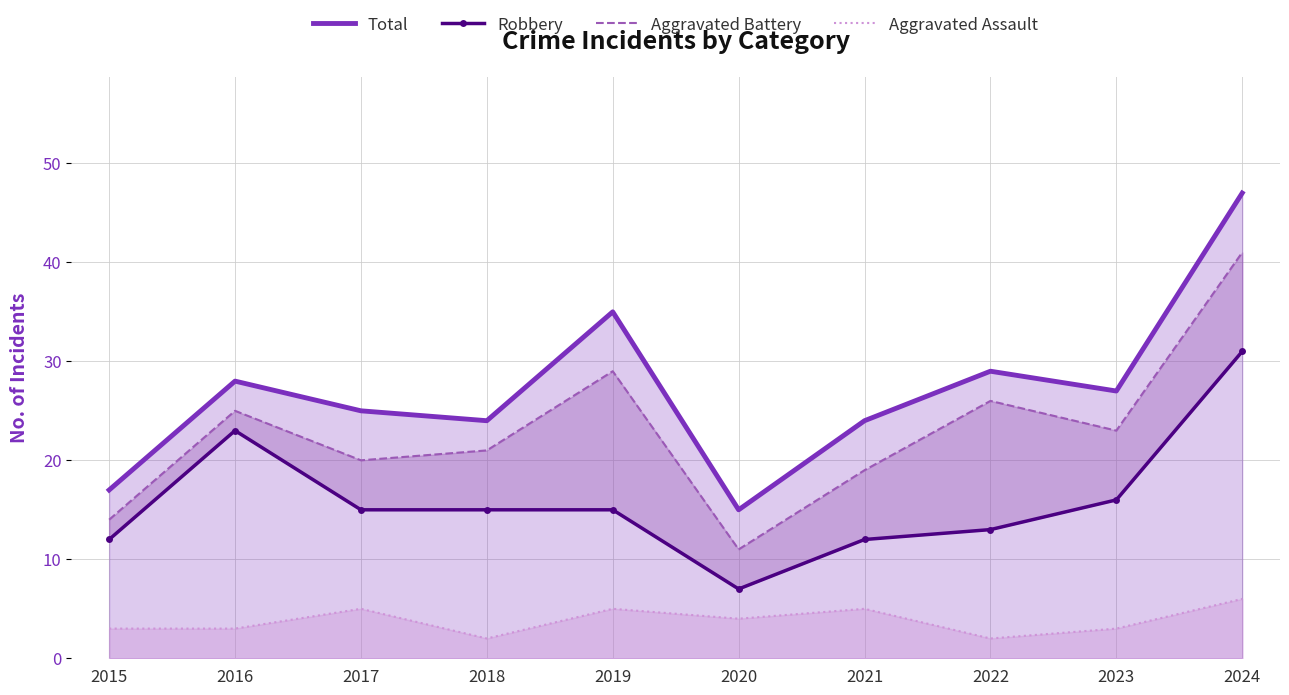

What is the maximum value shown in the chart?

47